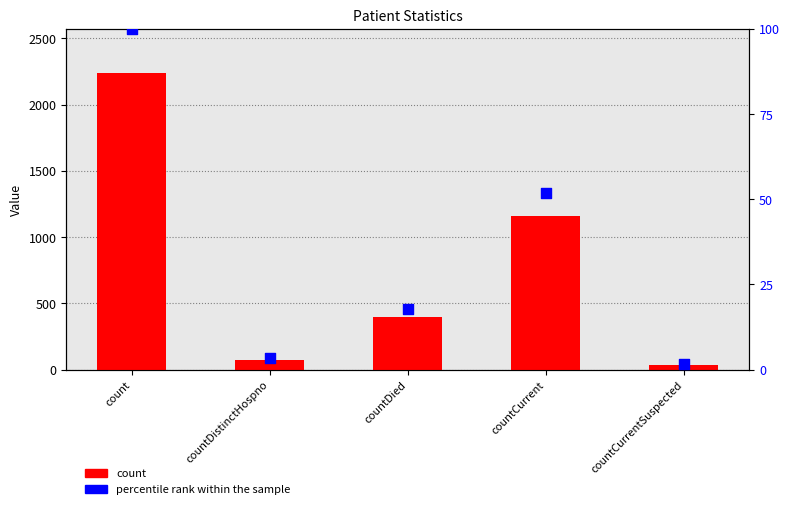

Is the value of percentile rank within the sample at countCurrentSuspected greater than the value of count at countCurrent?

No